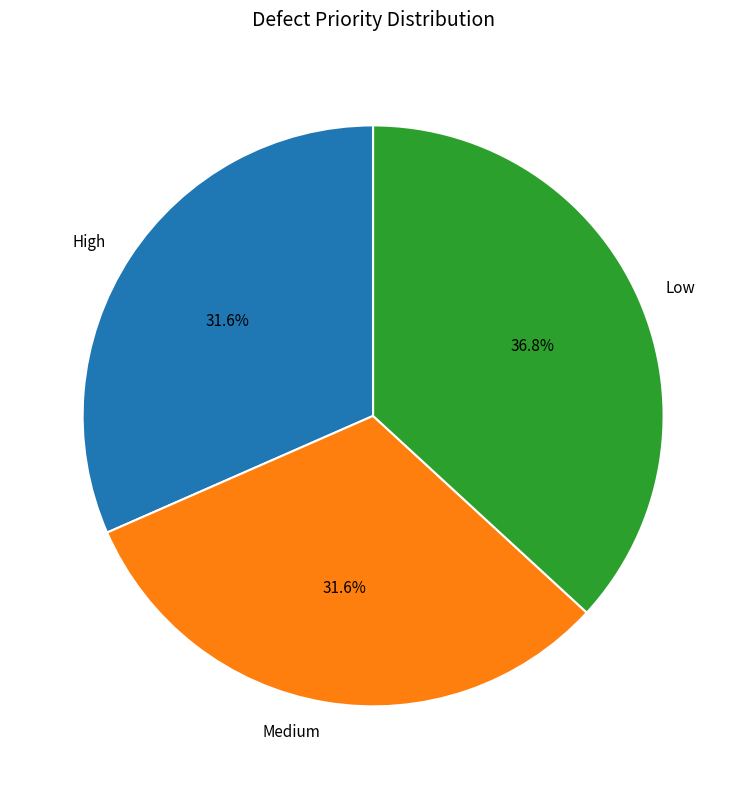

To the nearest percent, what is the combined percentage of Low and High?

68%